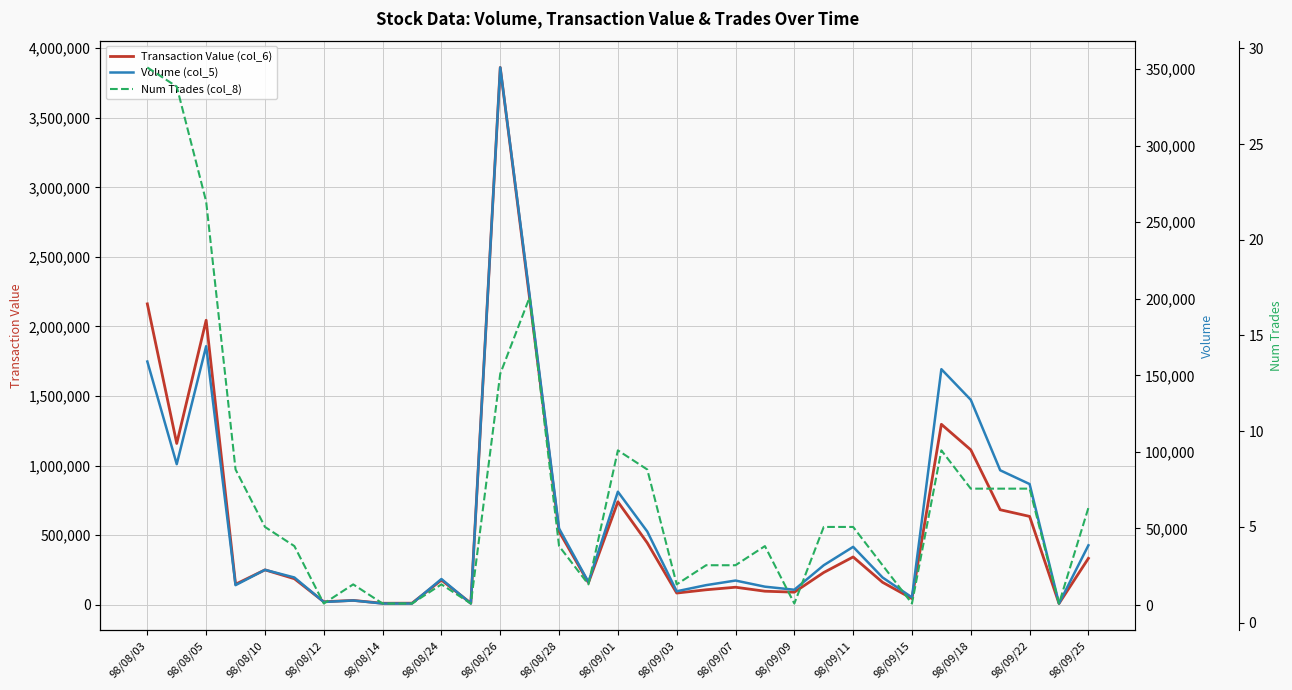

What is the average value of the Num Trades (col_8) series?

7